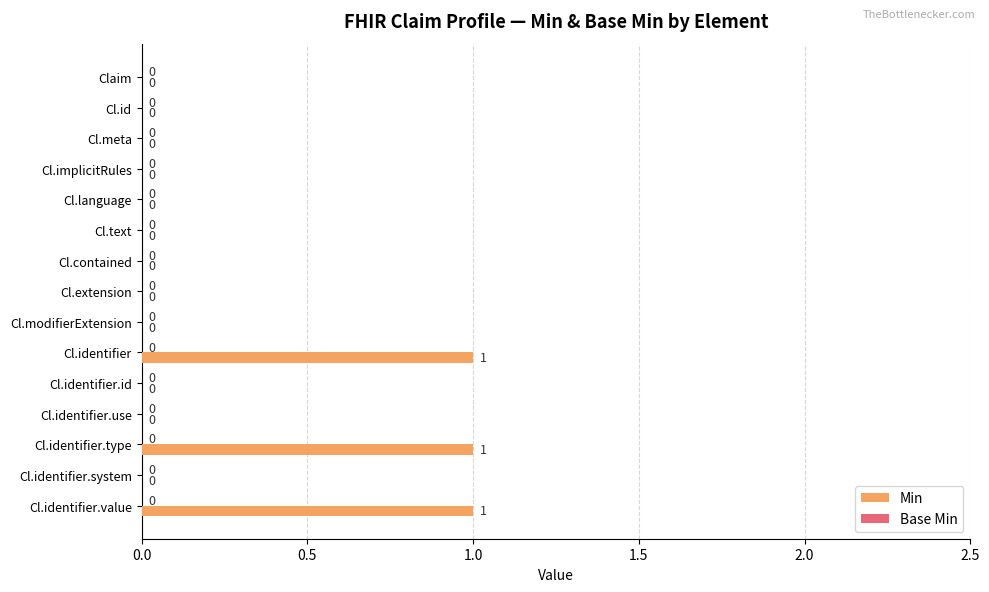

Between Cl.identifier.type and Cl.identifier.use, which is larger?

Cl.identifier.type